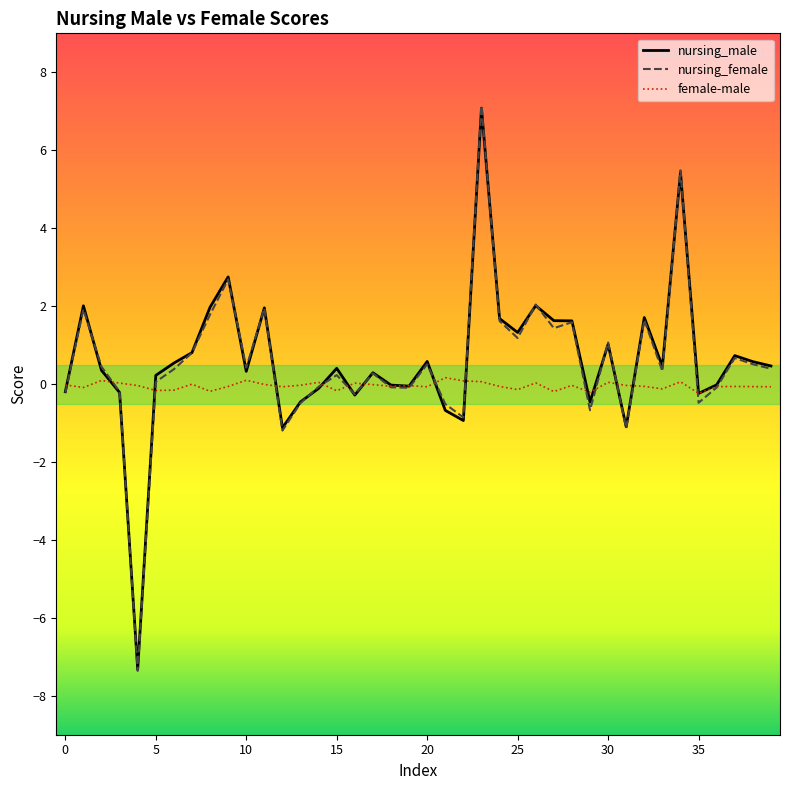

What is the maximum value shown in the chart?

7.1